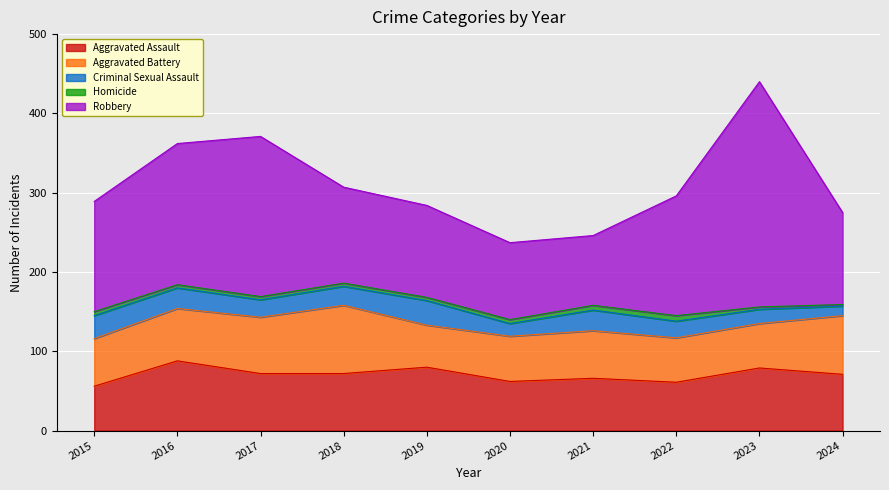

How many data points does each series have?

10